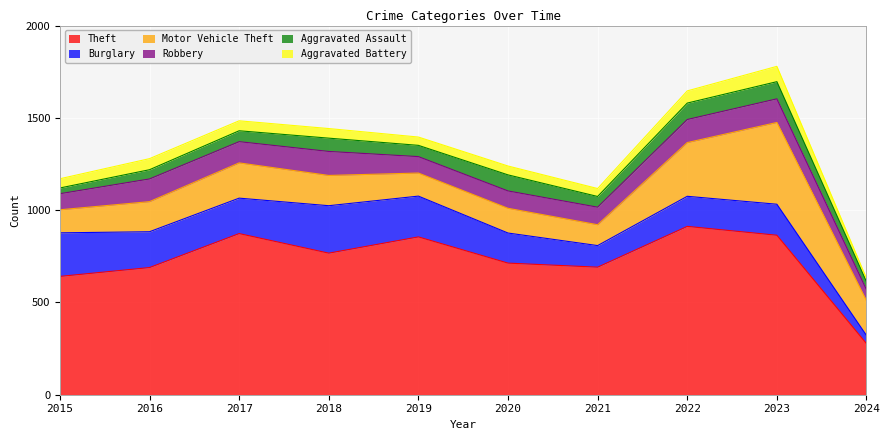

At which label is Burglary closest to 150?

2020